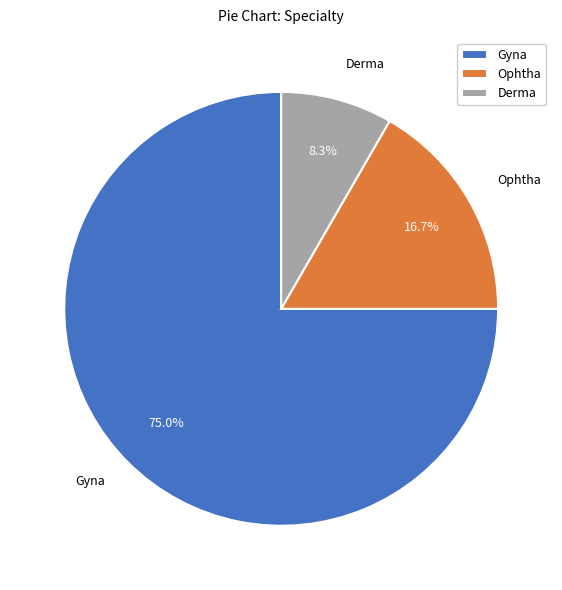

To the nearest percent, what is the difference between the largest and smallest slice percentages?

67%